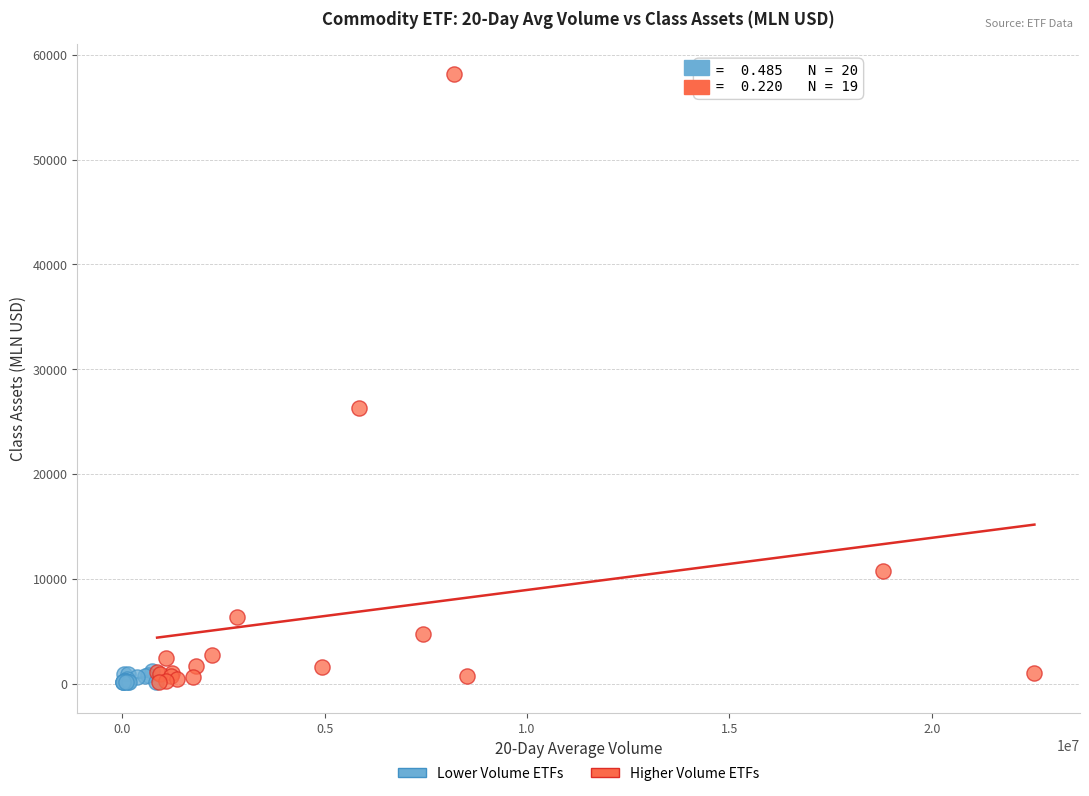

Which series has the widest spread of Y values?

Higher Volume ETFs